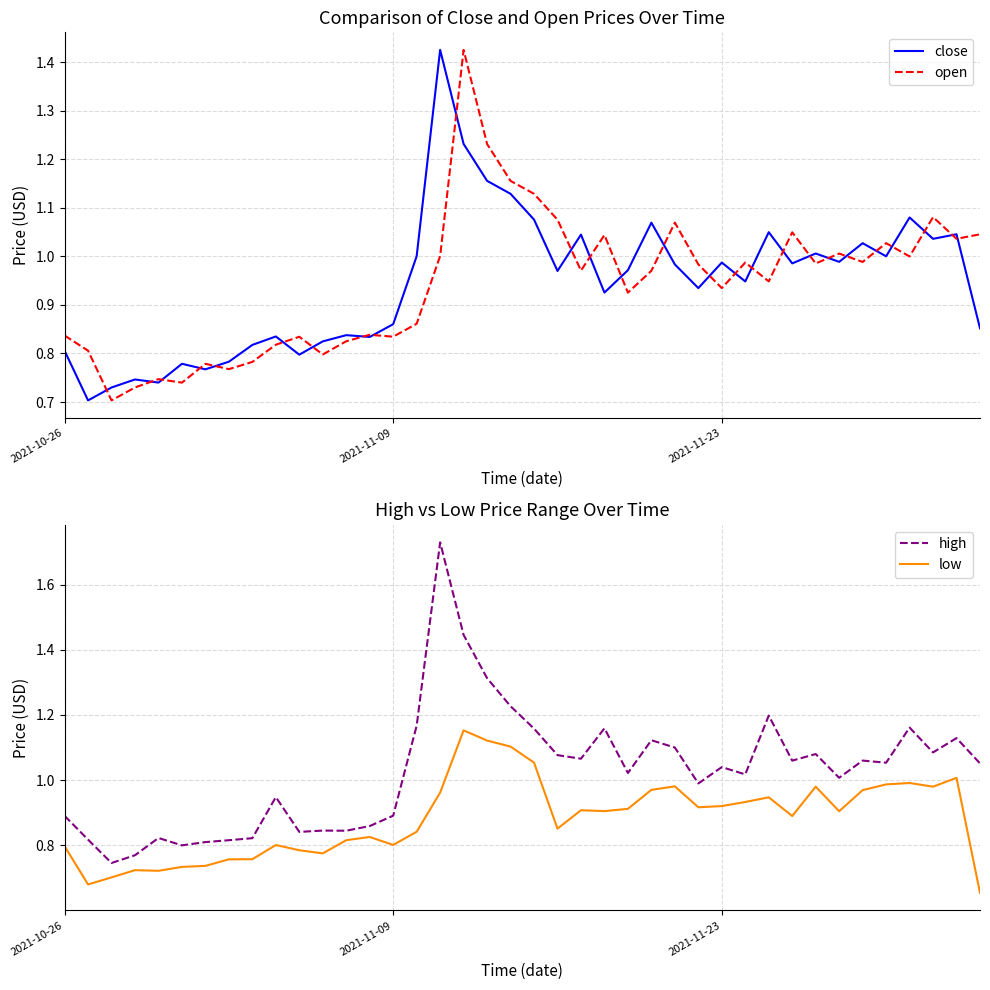

Is the value of open at 15 greater than the value of high at 15?

No